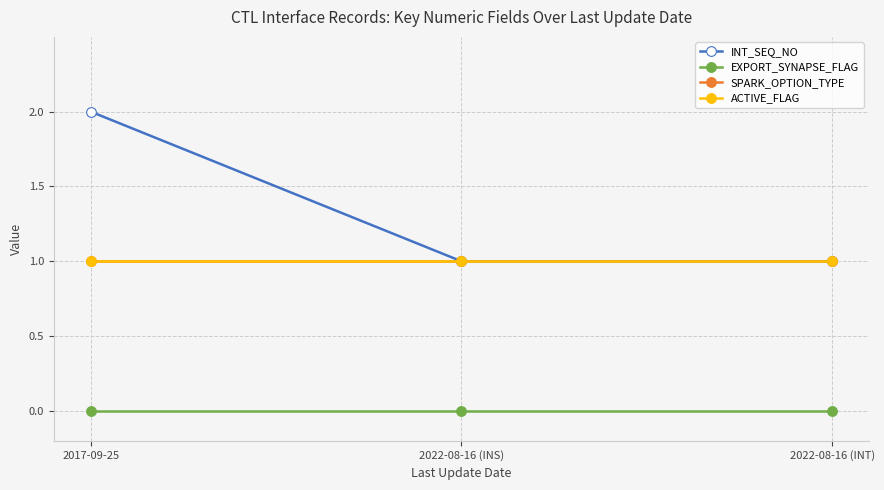

Is this an area chart (filled region under the line)?

No